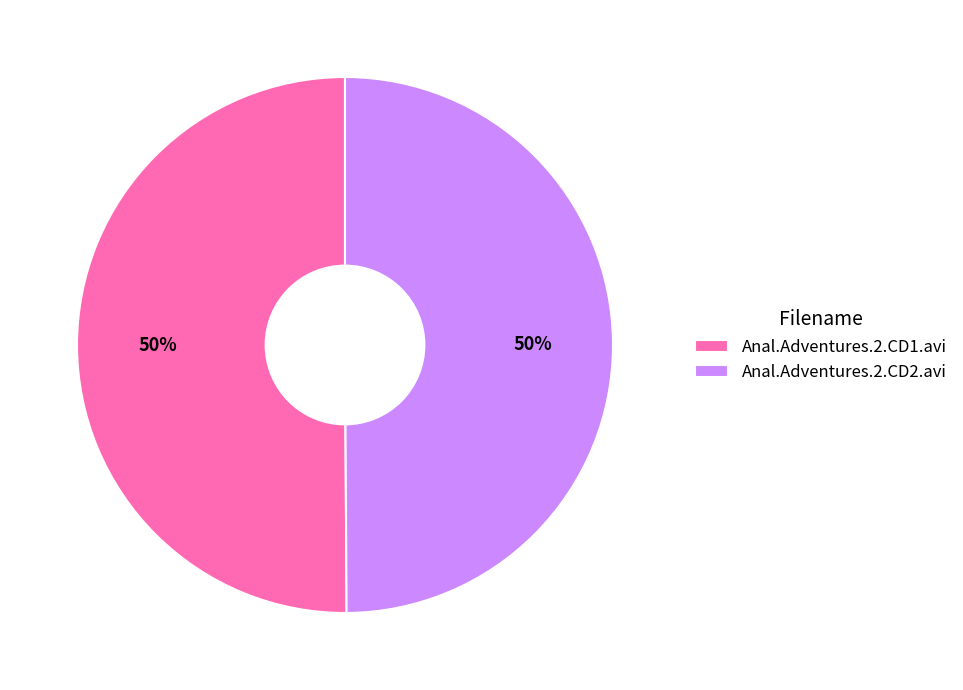

Is it true that Anal.Adventures.2.CD1.avi is 50% of the pie?

True